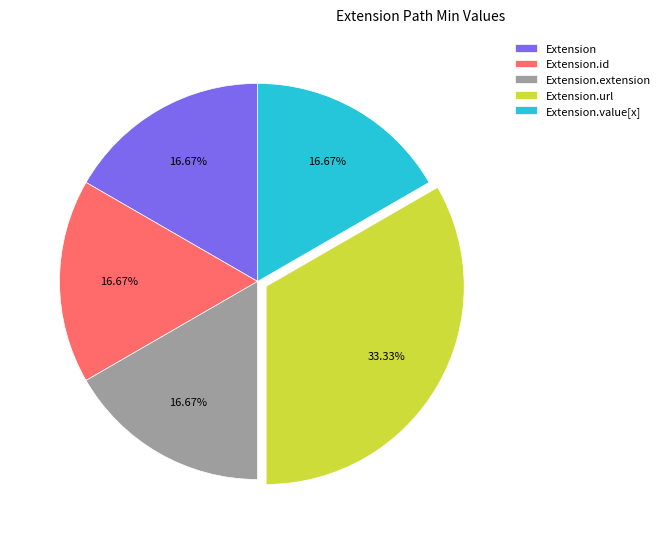

How many segments does this pie chart have?

5